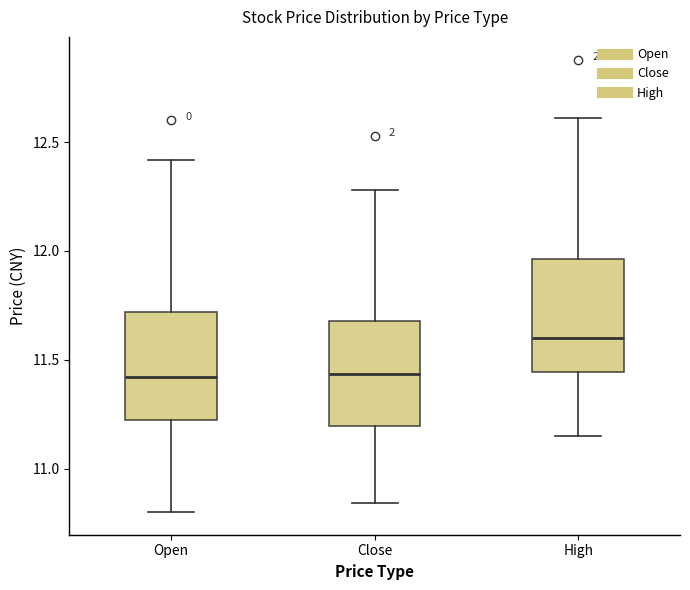

Reading left to right, read every box against the y-axis: the position of its median line, the range the box covers, and the ends of its whiskers. The values are not printed on the chart, so give them approximately, as read against the axis.

Open: median 11.40, box 11.25 to 11.70, whiskers 10.80 to 12.40
Close: median 11.45, box 11.20 to 11.70, whiskers 10.85 to 12.30
High: median 11.60, box 11.45 to 11.95, whiskers 11.15 to 12.60